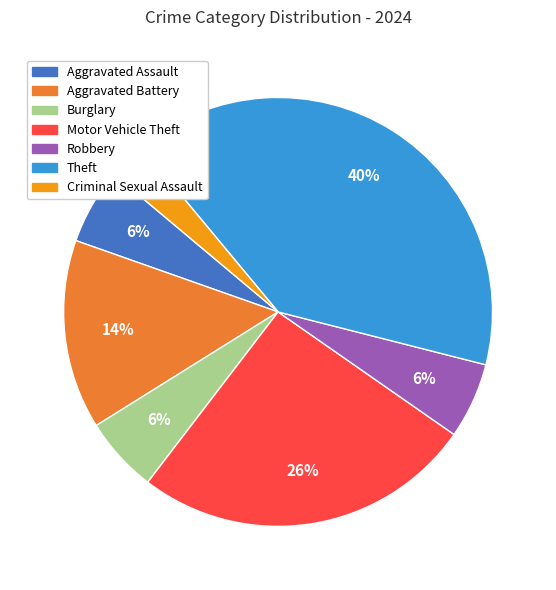

To the nearest percent, what portion does Aggravated Battery represent?

14%